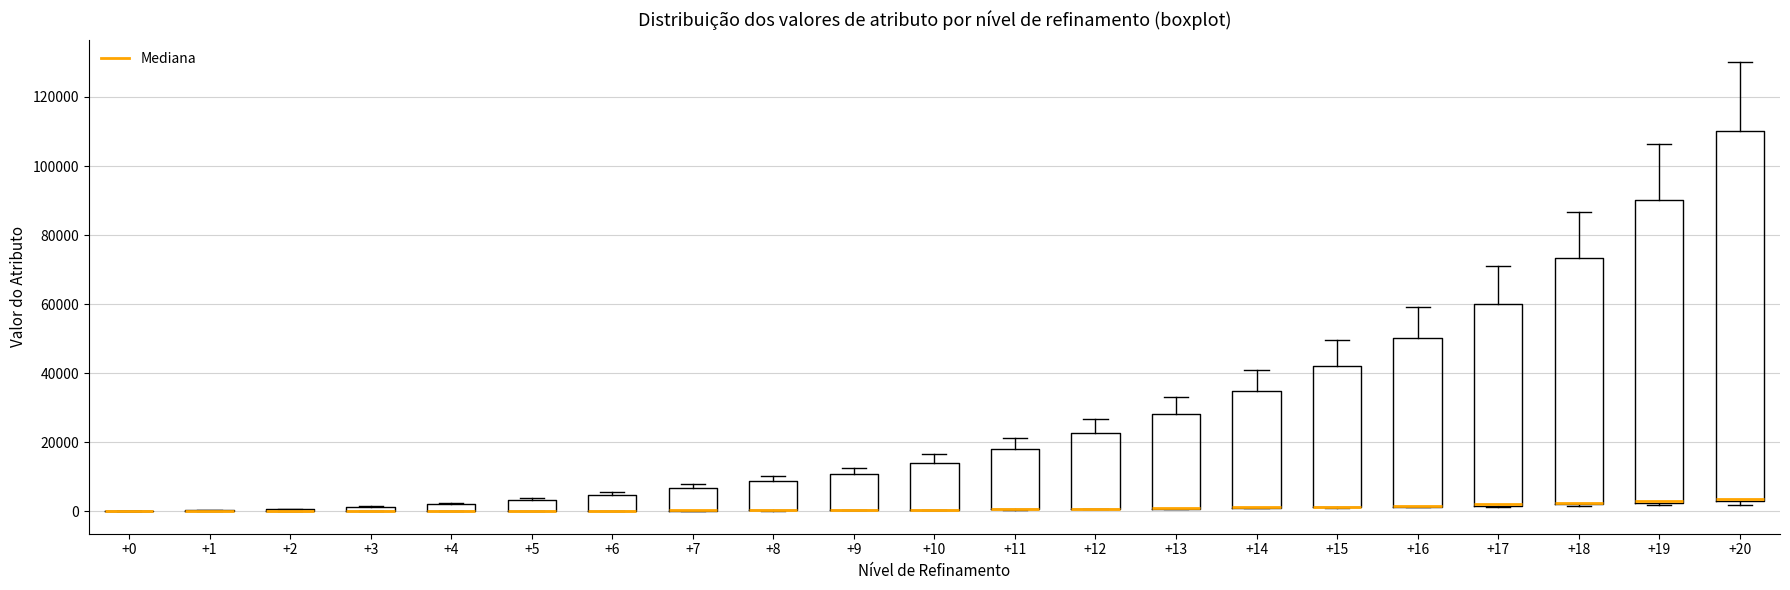

Where does the upper whisker of the box at x = +11 end on the y-axis? The values are not printed on the chart, so give them approximately, as read against the axis.

22000